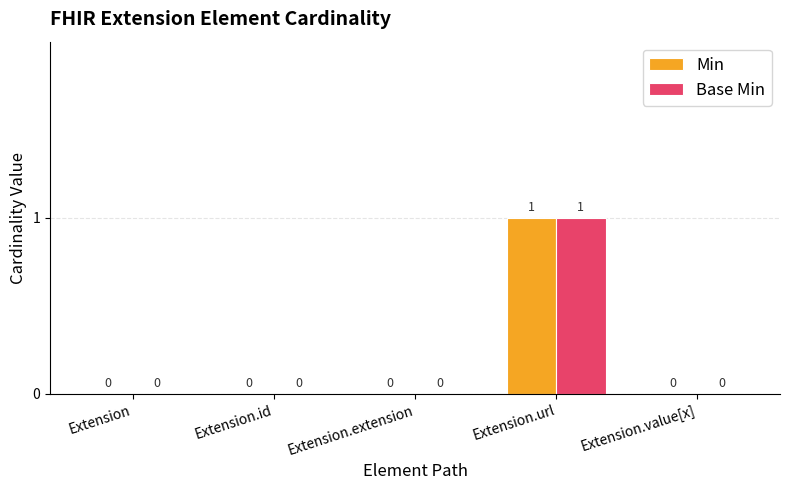

At which category is the sum across all series the highest?

Extension.url